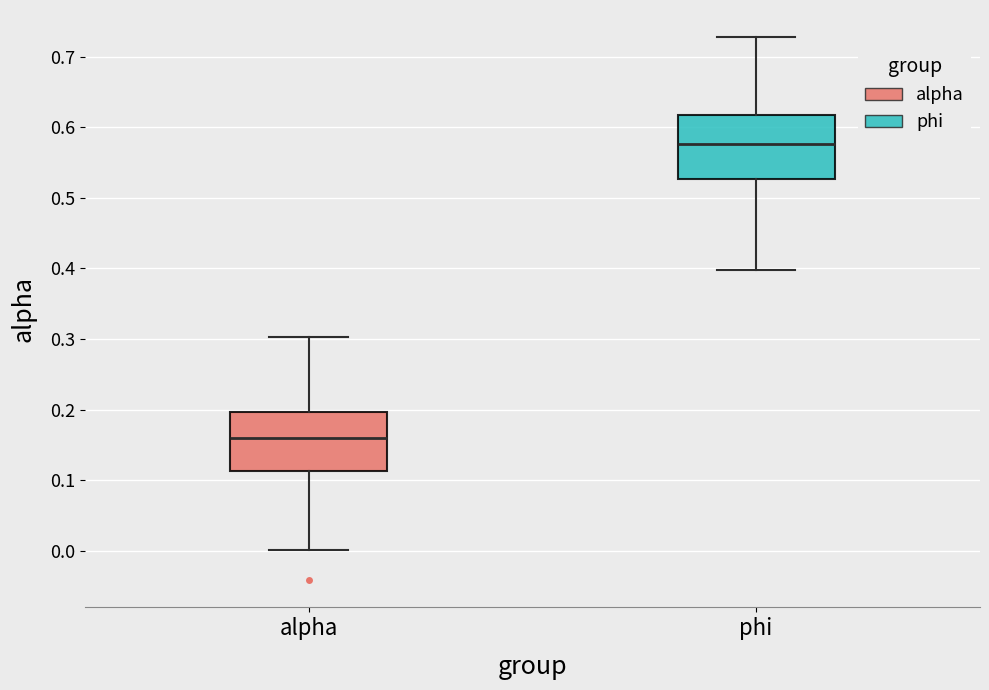

Reading left to right, read every box against the y-axis: the position of its median line, the range the box covers, and the ends of its whiskers. The values are not printed on the chart, so give them approximately, as read against the axis.

alpha: median 0.16, box 0.11 to 0.20, whiskers 0.00 to 0.30
phi: median 0.58, box 0.53 to 0.62, whiskers 0.40 to 0.73